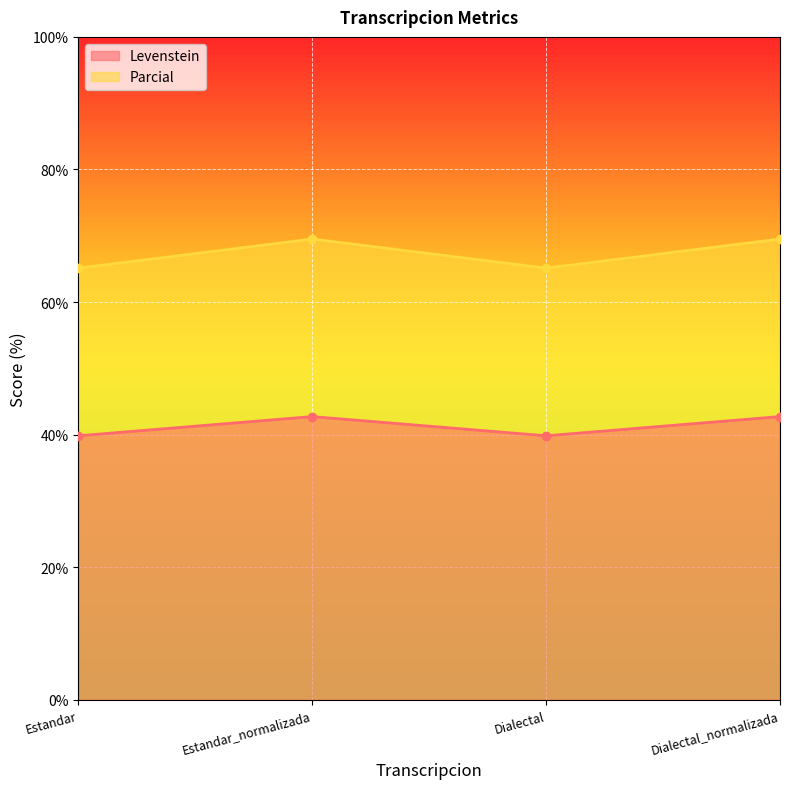

How many series are shown in this chart?

2